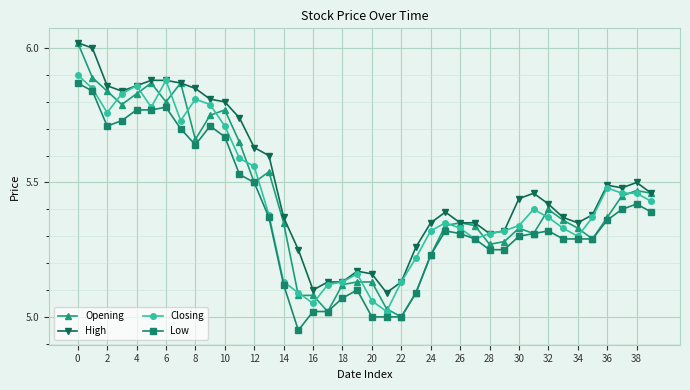

True or false: Low and High intersect in this chart.

False